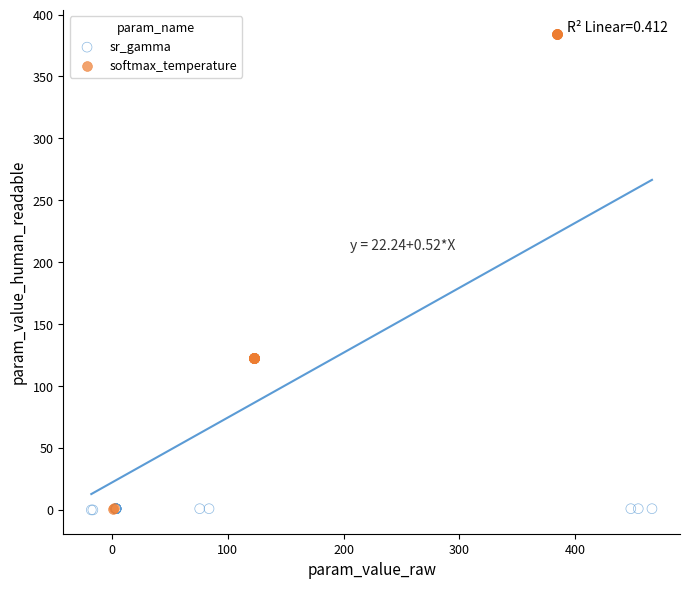

Which series has the widest spread of Y values?

softmax_temperature